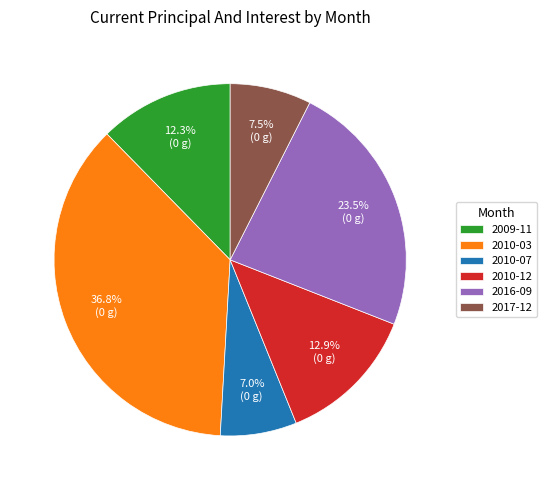

To the nearest percent, what is the average slice percentage?

17%